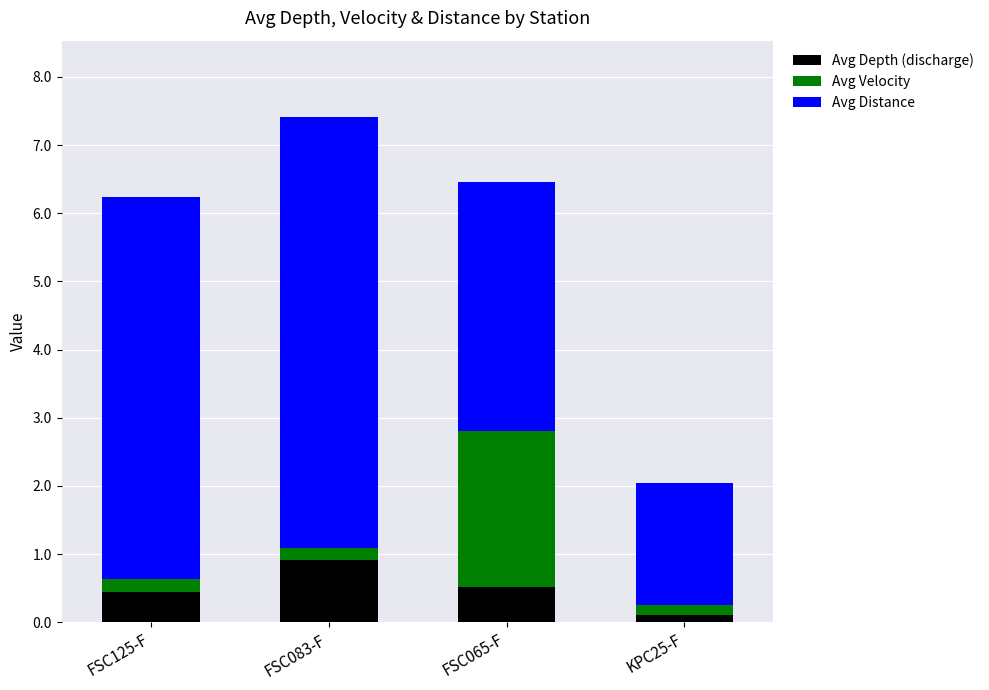

What is the maximum value for Avg Depth (discharge)?

0.9